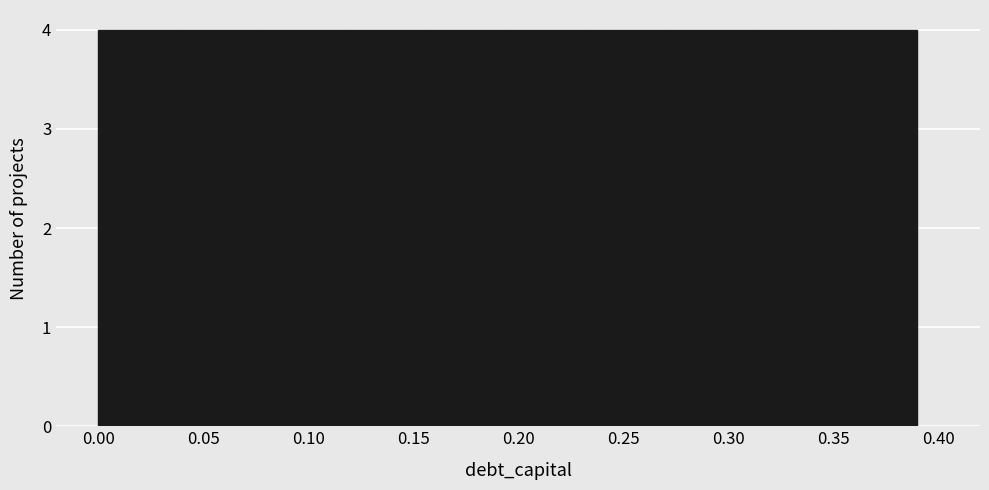

Reading left to right, transcribe this chart: for each bar, give the range it covers on the x-axis and its height. Neither the bar edges nor the heights are printed on the chart, so give them approximately, as read against the axes.

0.000 to 0.039: 4
0.039 to 0.078: 4
0.078 to 0.117: 4
0.117 to 0.156: 4
0.156 to 0.195: 4
0.195 to 0.234: 4
0.234 to 0.273: 4
0.273 to 0.312: 4
0.312 to 0.351: 4
0.351 to 0.390: 4